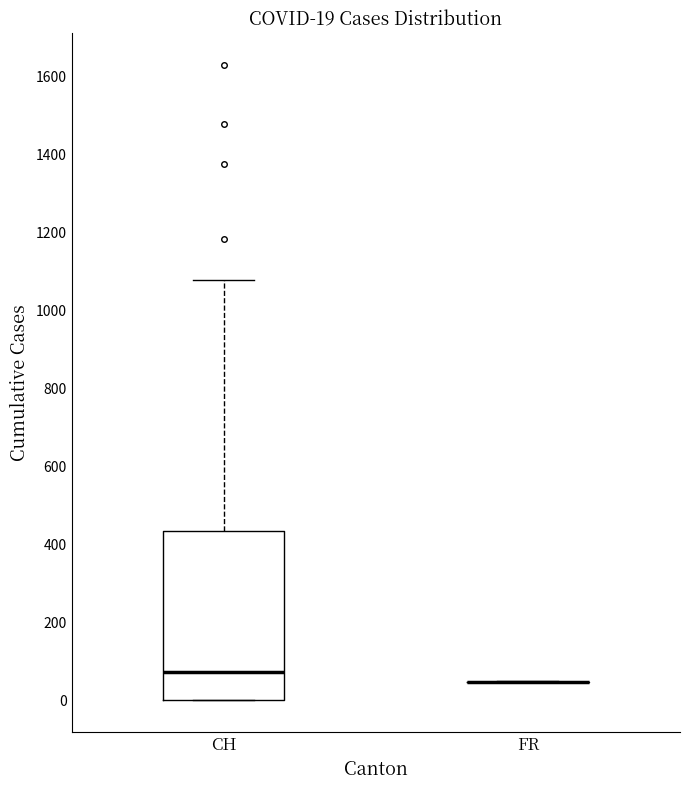

Comparing the boxes themselves (not the whiskers), which one is the tallest?

CH